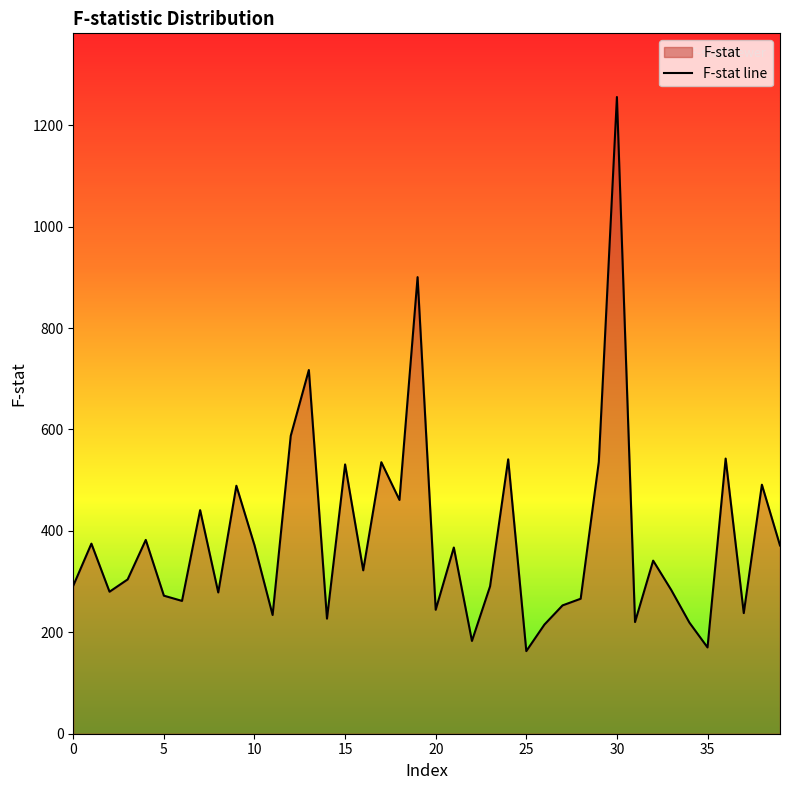

The chart shows a value of 170.2 at 35. True or false?

True